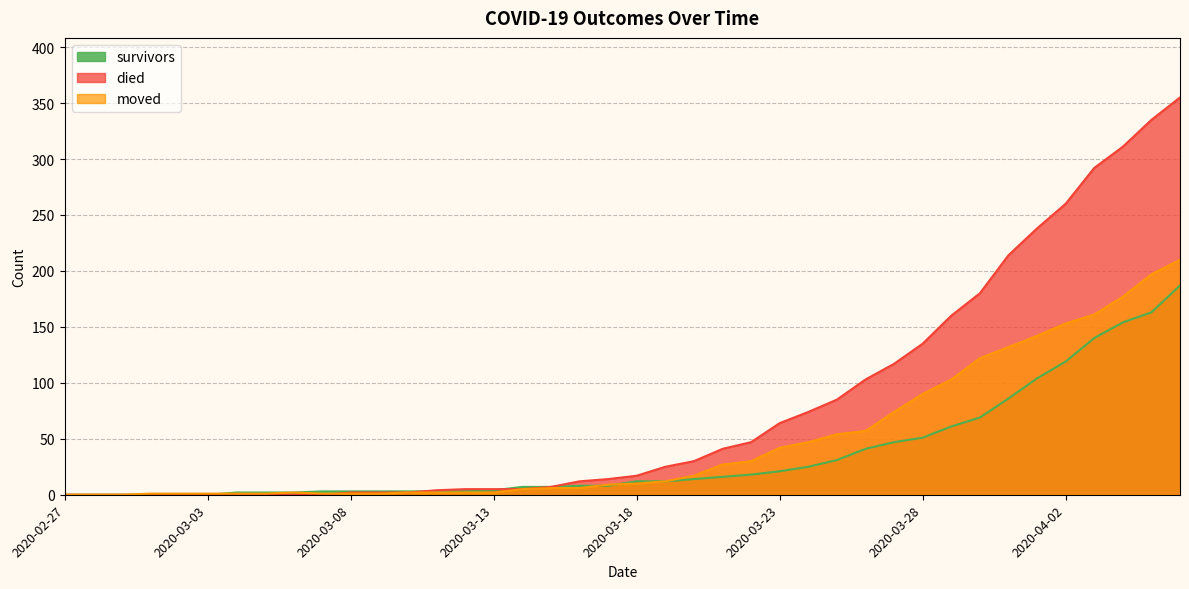

Which has a higher value, 2020-04-05 or 2020-03-18?

2020-04-05